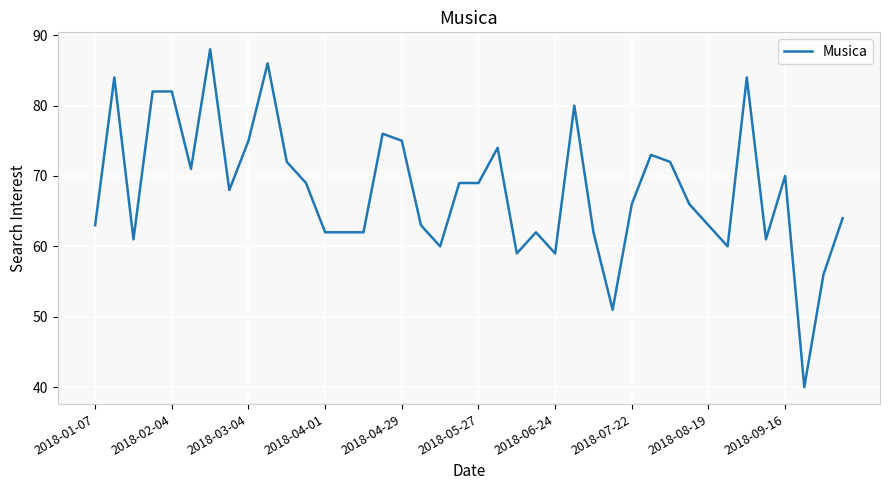

True or false: there are more than 2 points higher than both neighbors.

True